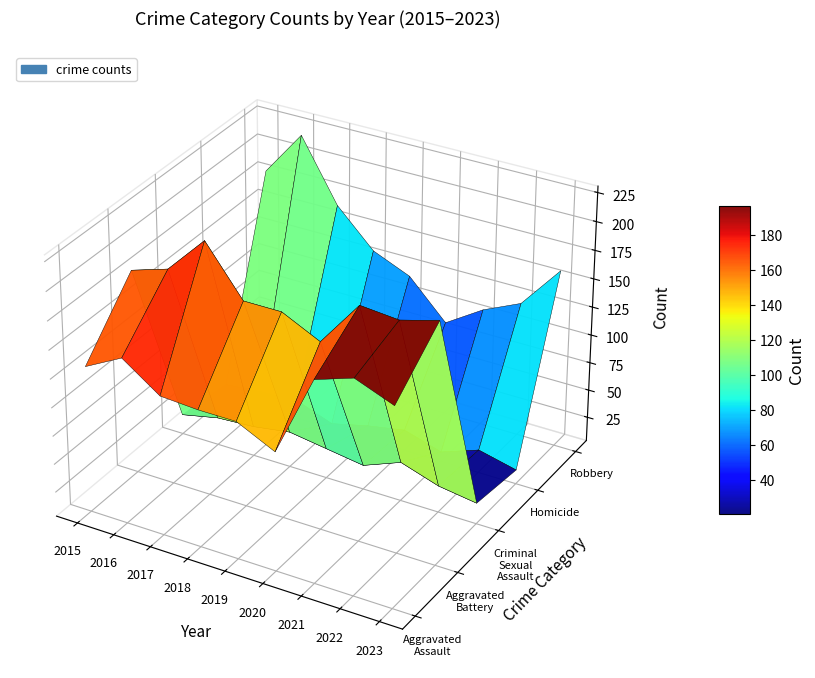

Which category has the lowest value in the Aggravated Assault series?

2020